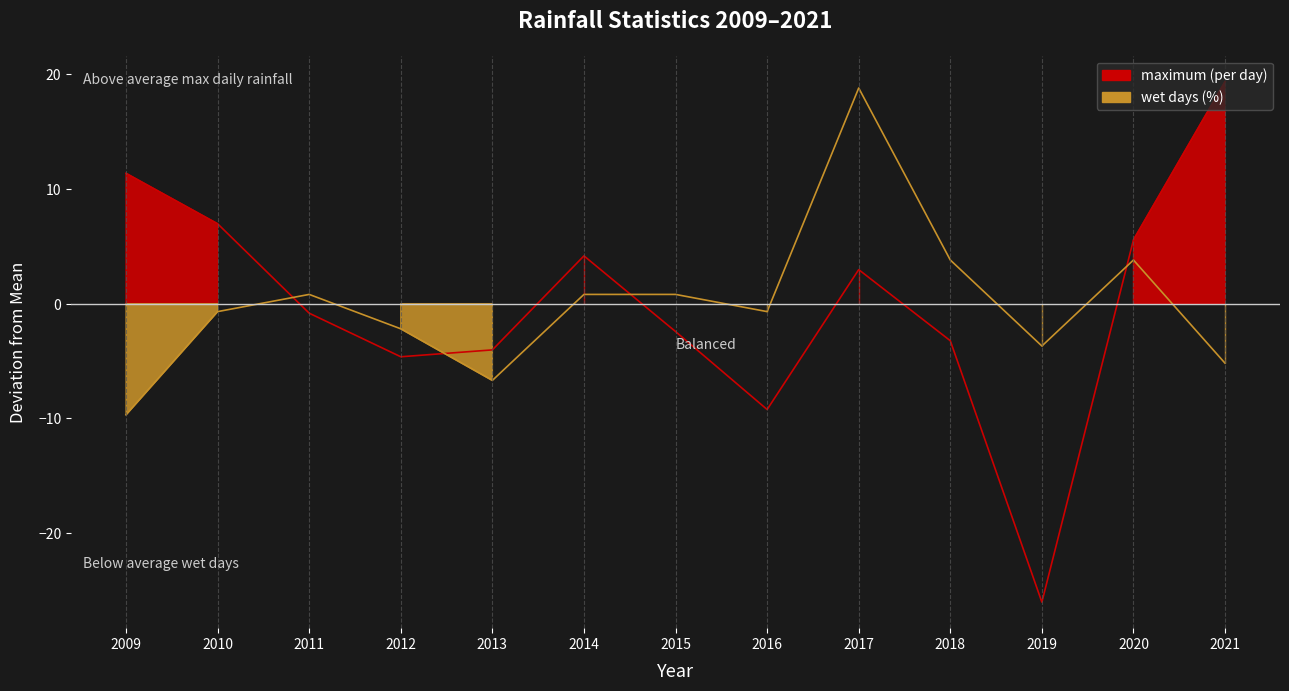

Reading left to right, what are all the values shown in this chart?

maximum (per day): 11.4	7.0	-0.8	-4.6	-4.0	4.2	-2.4	-9.2	3.0	-3.2	-26.0	5.6	19.4
wet days (%): -9.7	-0.7	0.8	-2.2	-6.7	0.8	0.8	-0.7	18.8	3.8	-3.7	3.8	-5.2